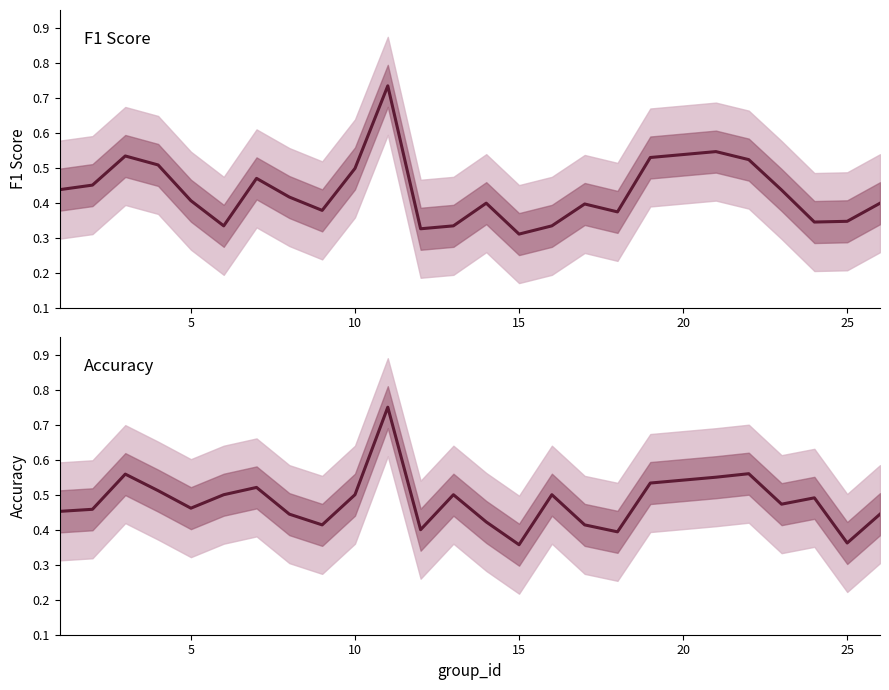

Is the value of accuracy at 16 greater than the value of f1 at 10?

No